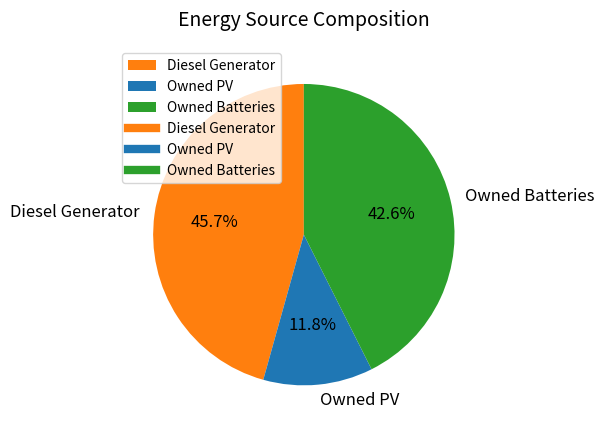

Combined, what portion of the pie is Diesel Generator and Owned Batteries?

88.2%